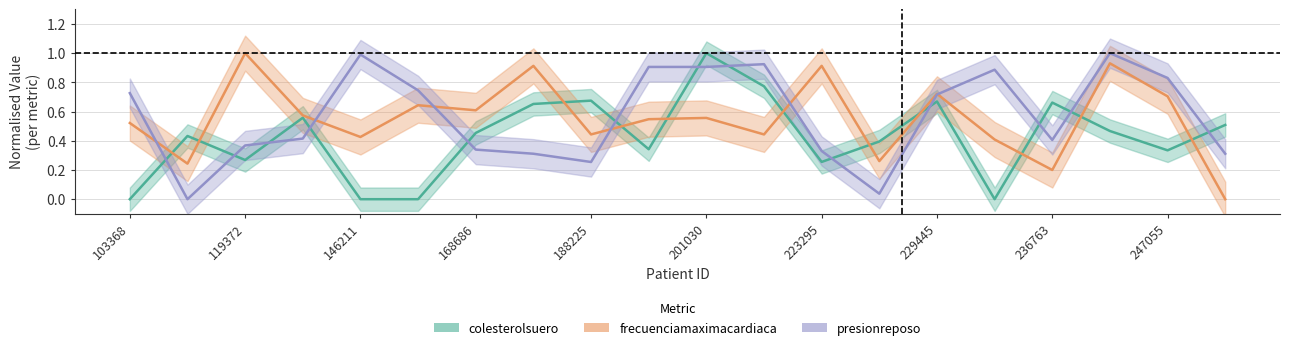

What are all the series names shown in the legend?

colesterolsuero, frecuenciamaximacardiaca, presionreposo